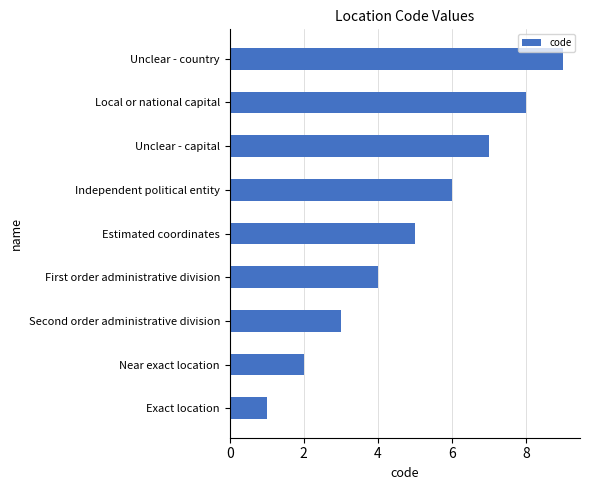

What is the average value?

5